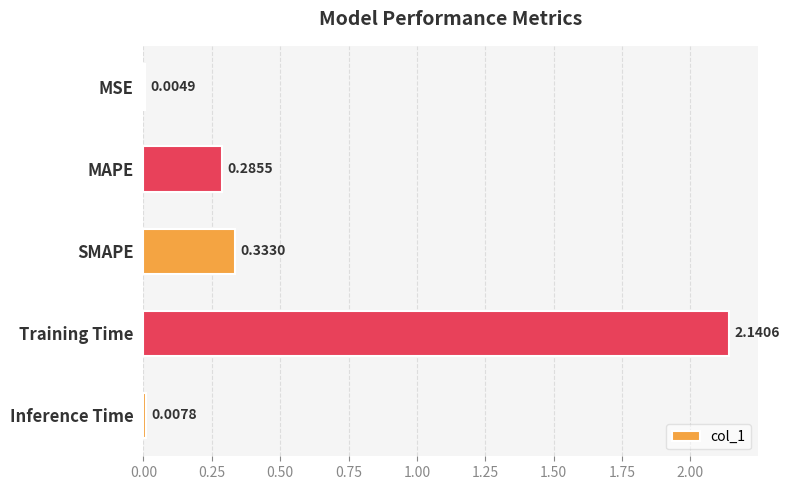

Count the number of data series in this chart.

1